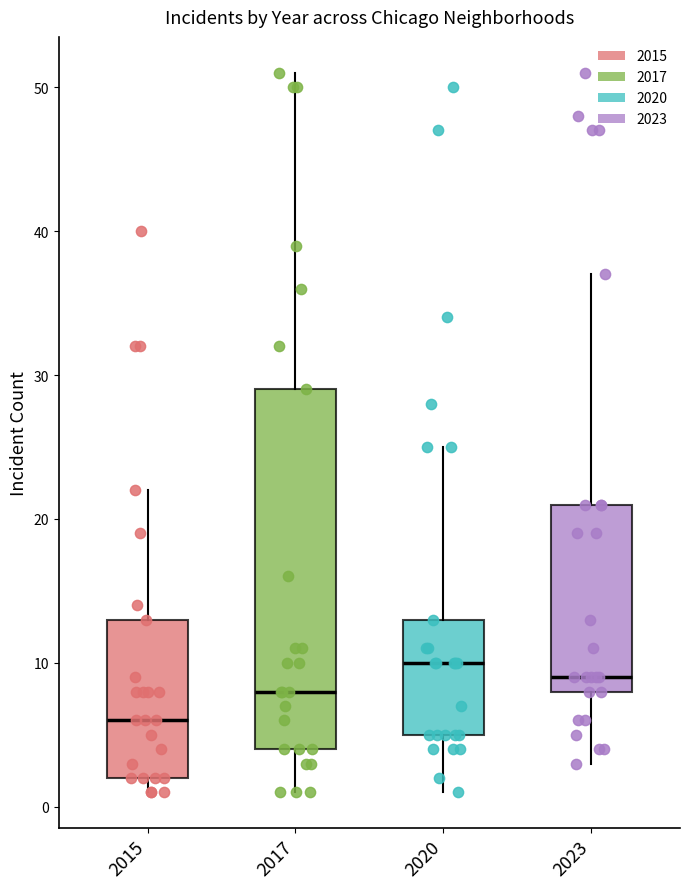

Reading left to right, transcribe this box plot: for each box, give where its median line is, the range the box spans, and where its two whiskers end, as read against the y-axis. The values are not printed on the chart, so give them approximately, as read against the axis.

2015: median 6, box 2 to 13, whiskers 1 to 22
2017: median 8, box 4 to 29, whiskers 1 to 51
2020: median 10, box 5 to 13, whiskers 1 to 25
2023: median 9, box 8 to 21, whiskers 3 to 37